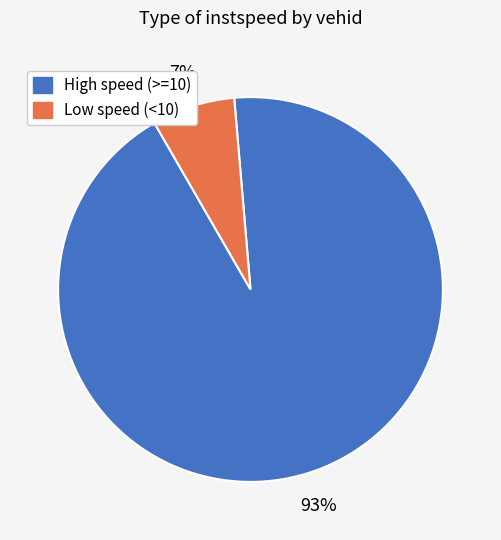

To the nearest percent, what is the difference between the largest and smallest slice percentages?

86%